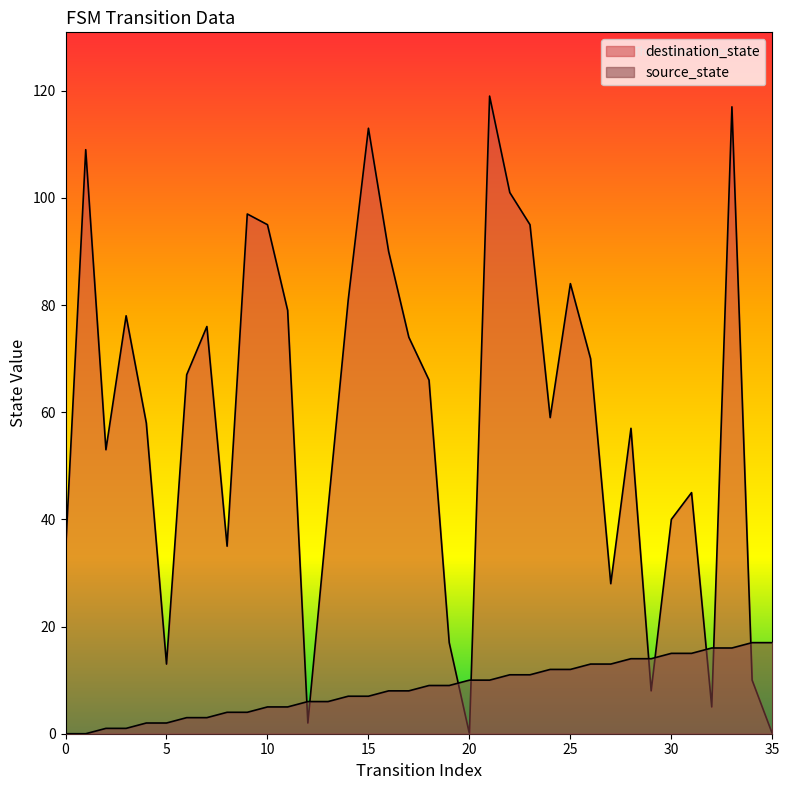

Reading left to right, transcribe all the data shown in this chart.

source_state: 0	0	1	1	2	2	3	3	4	4	5	5	6	6	7	7	8	8	9	9	10	10	11	11	12	12	13	13	14	14	15	15	16	16	17	17
destination_state: 34	109	53	78	58	13	67	76	35	97	95	79	2	42	81	113	90	74	66	17	0	119	101	95	59	84	70	28	57	8	40	45	5	117	10	0